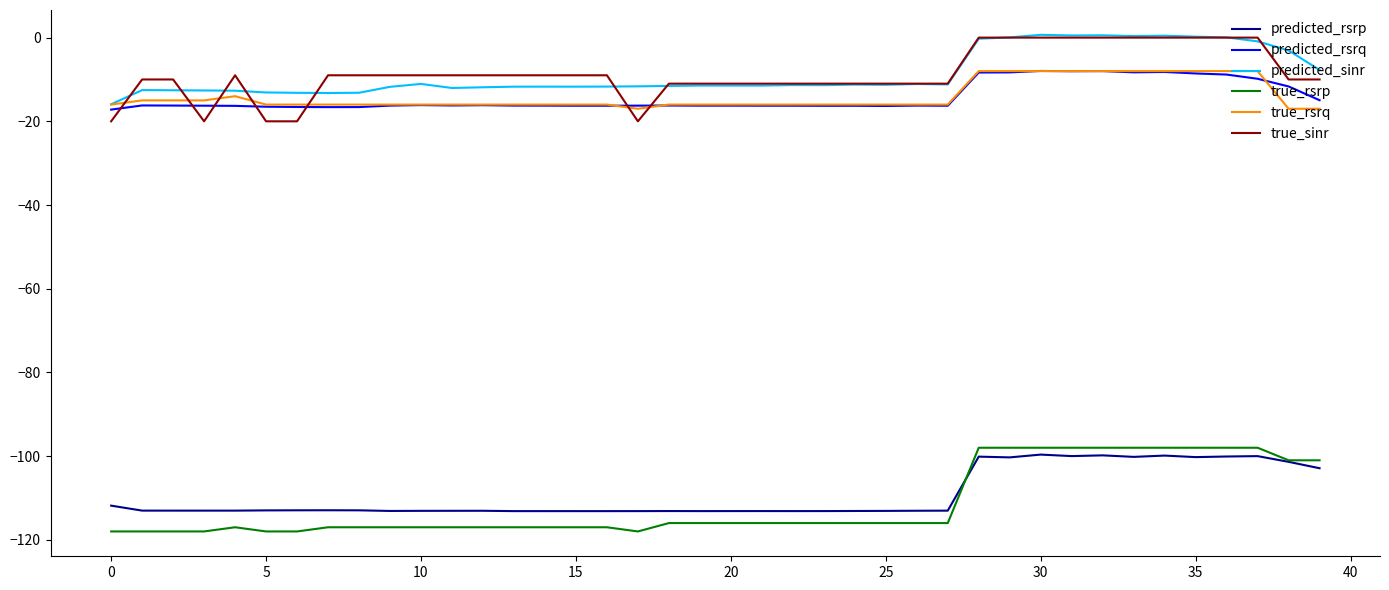

True or false: predicted_rsrp and predicted_rsrq intersect in this chart.

False